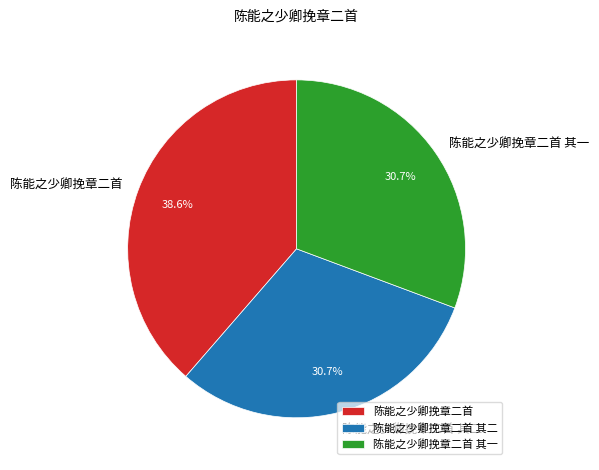

Is there a majority slice in this chart?

No